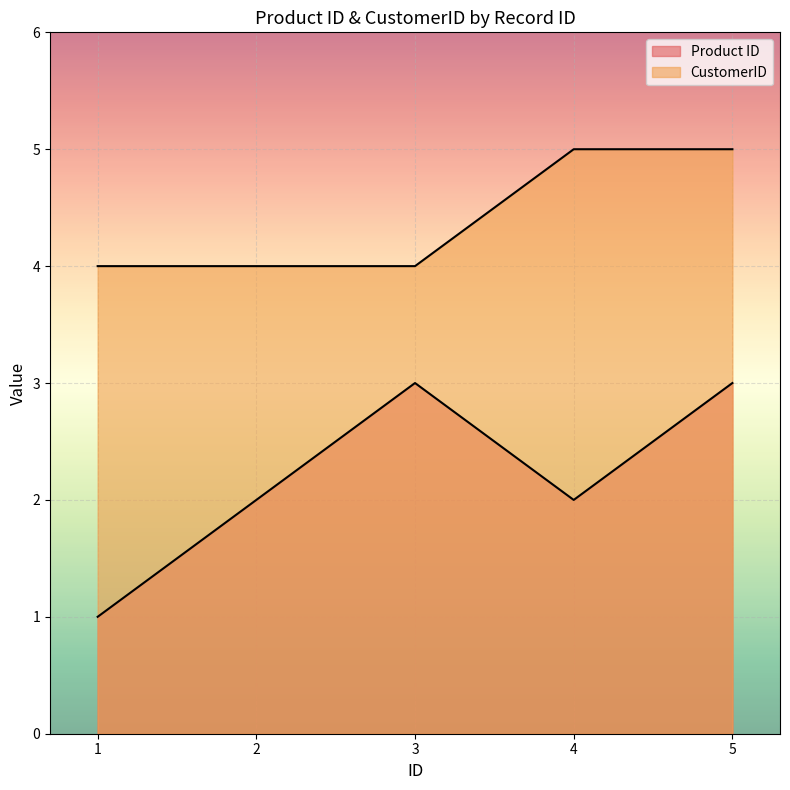

How many interior local valleys does the Product ID series have?

1